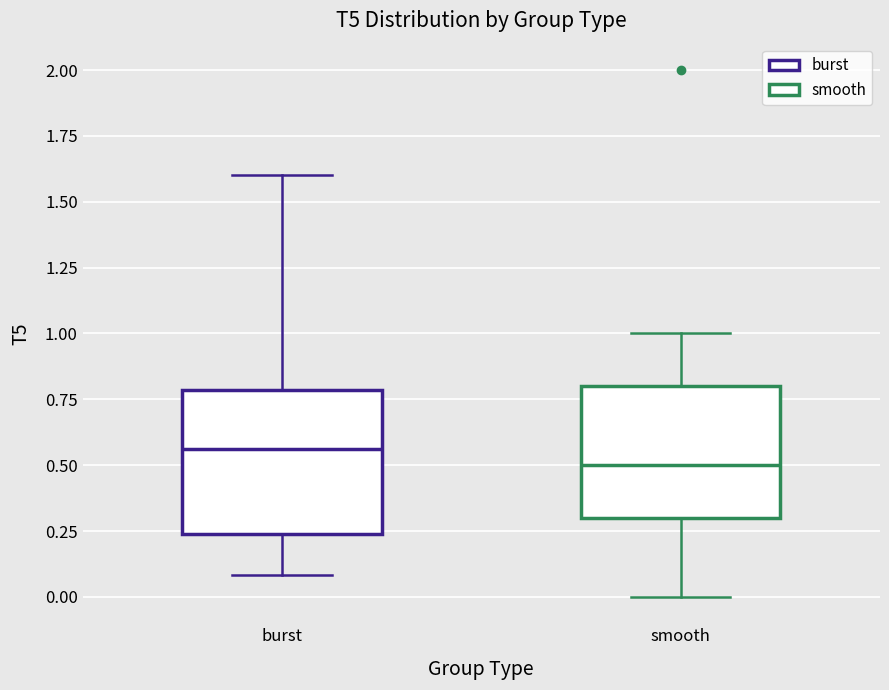

Where is the lower edge of the box for smooth on the y-axis? The values are not printed on the chart, so give them approximately, as read against the axis.

0.30